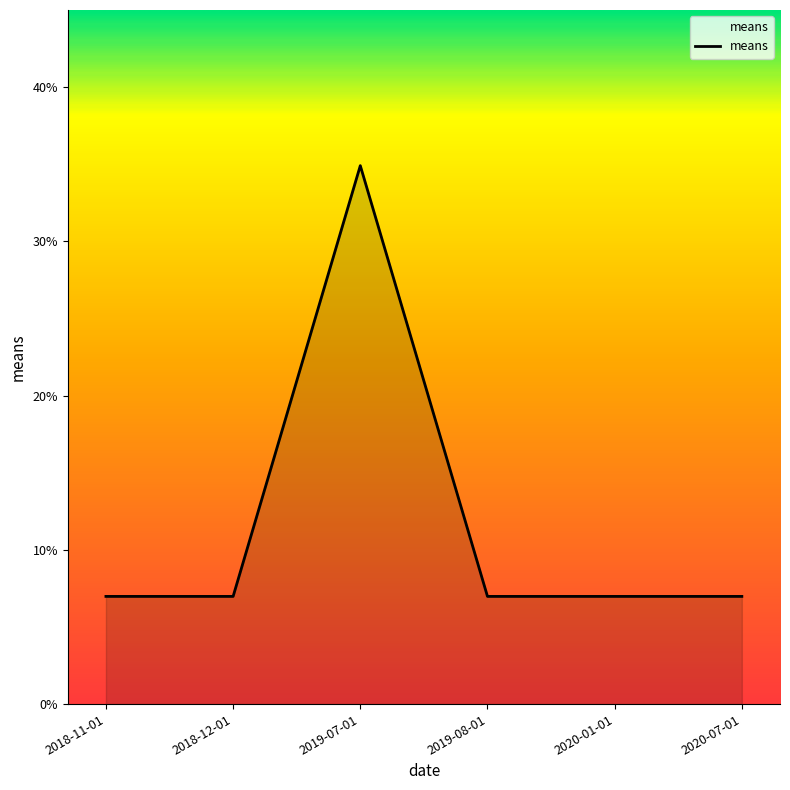

Which label corresponds to the largest value in the chart?

2019-07-01